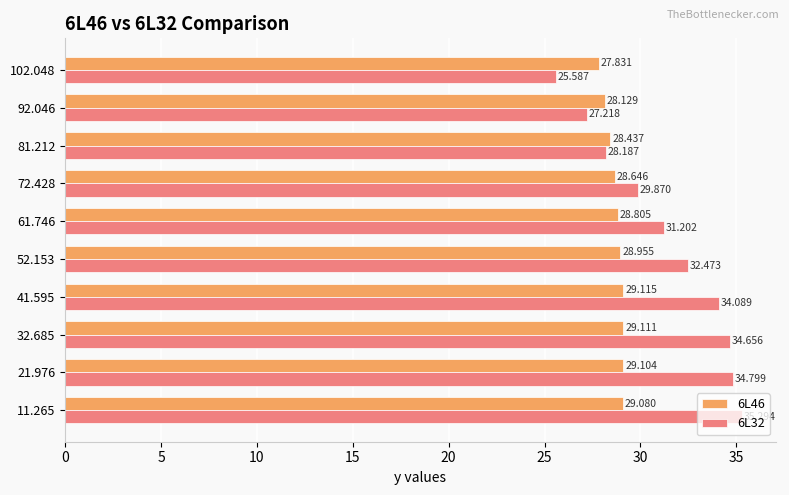

Is the value of 6L32 at 92.046 greater than the value of 6L46 at 92.046?

No